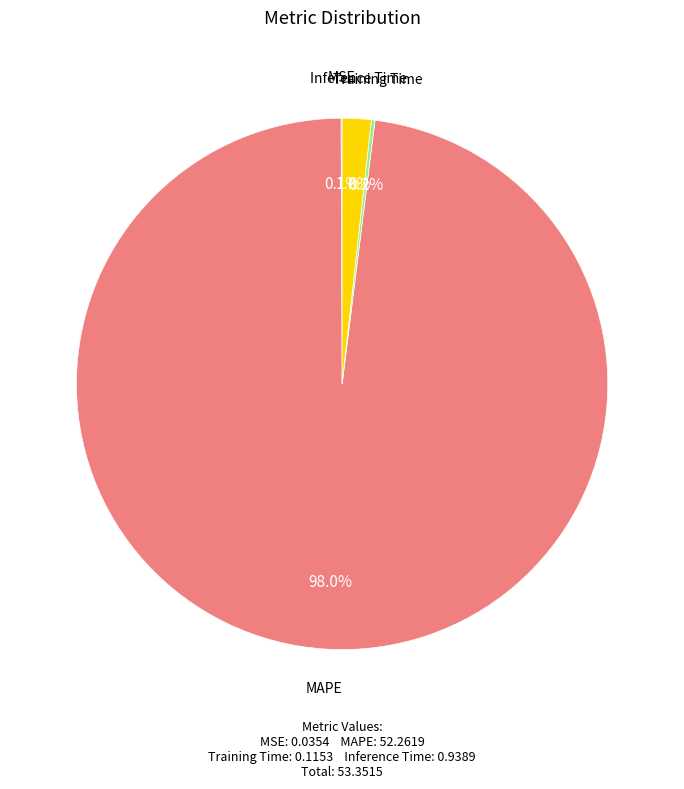

Does any single category account for the majority?

Yes